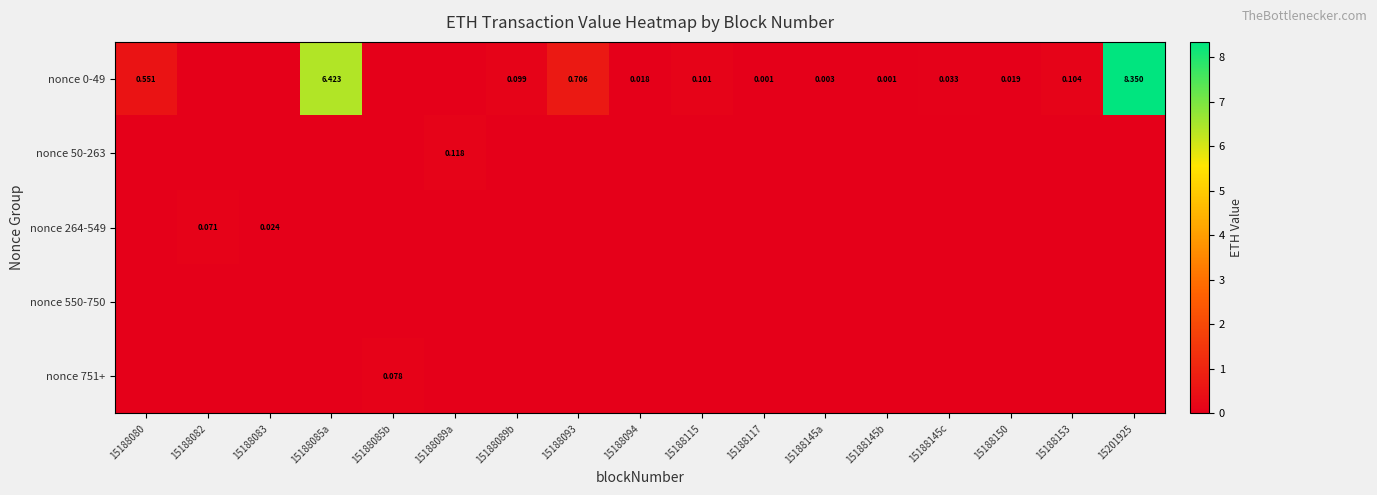

The value of nonce 751+ at 15188093 is -0.0. True or false?

False